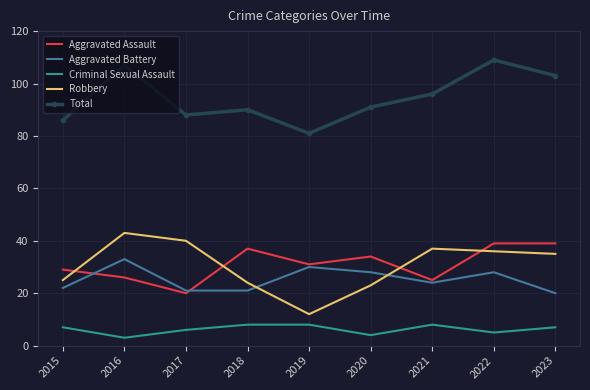

Where do Aggravated Assault and Aggravated Battery first cross each other?

2015 and 2016